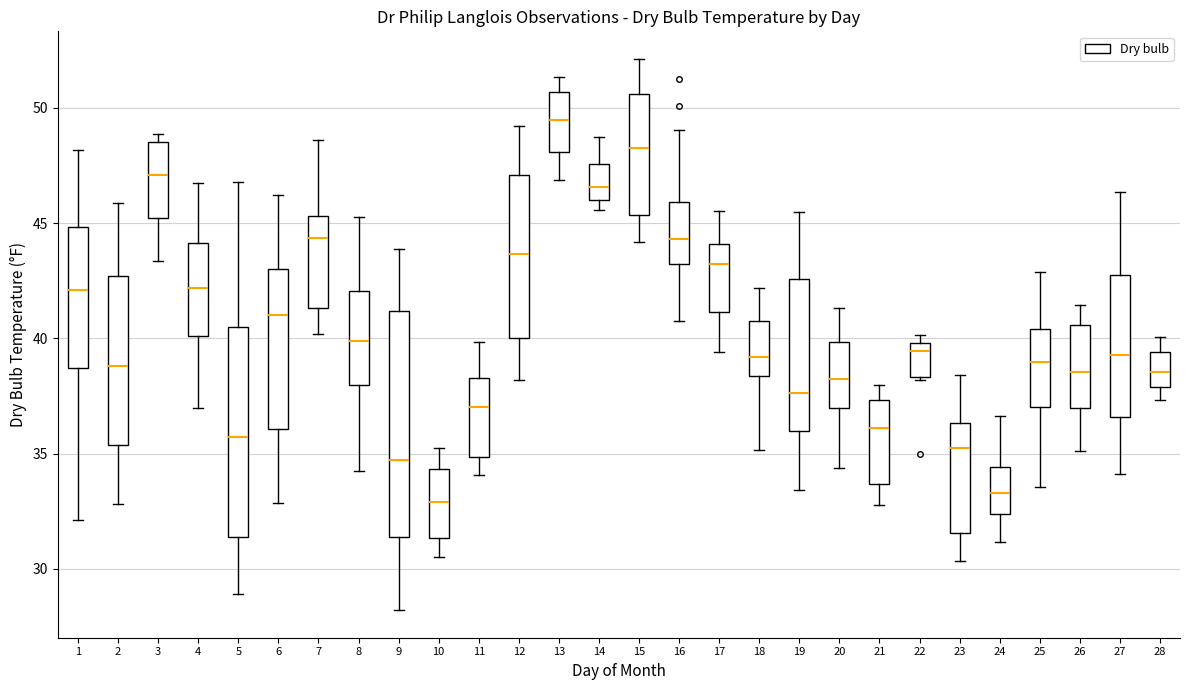

Which box is the tallest, from its lower edge to its upper edge?

9